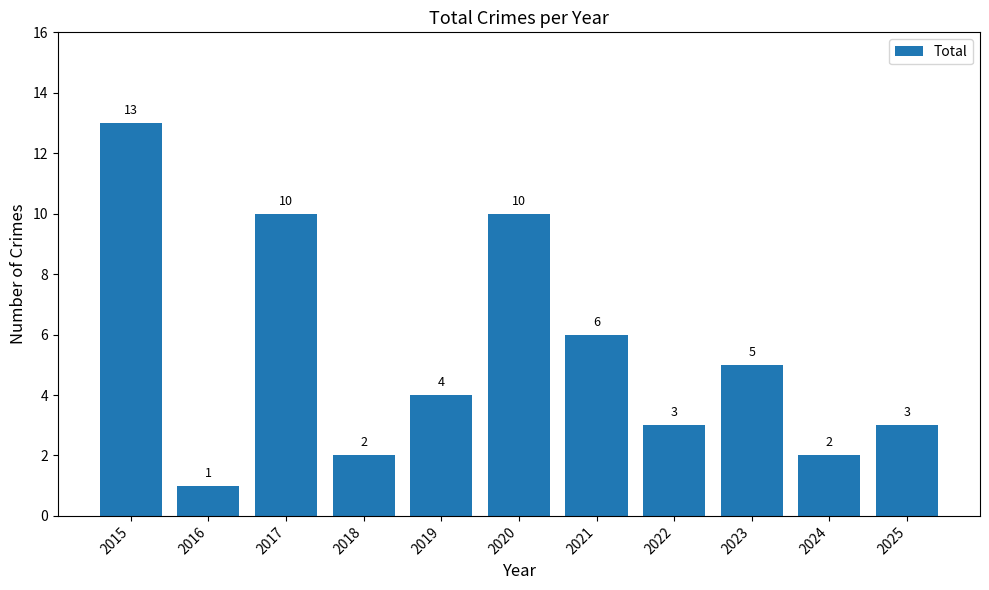

The chart shows a value of 6 at 2017. True or false?

False